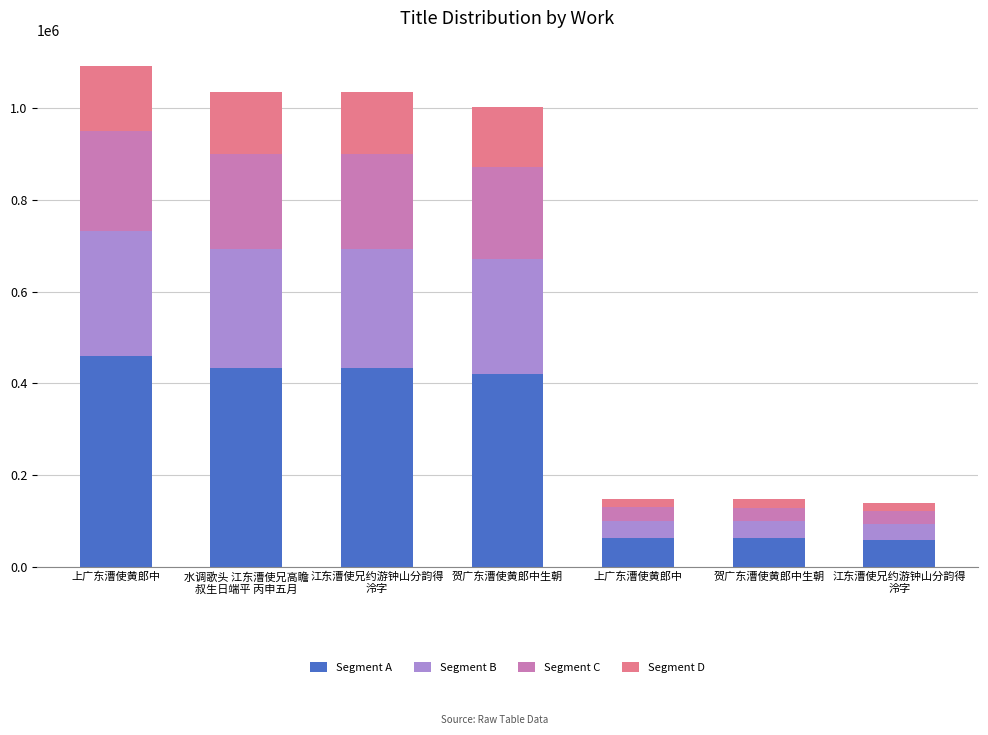

At which label is Segment A closest to 258772?

贺广东漕使黄郎中生朝